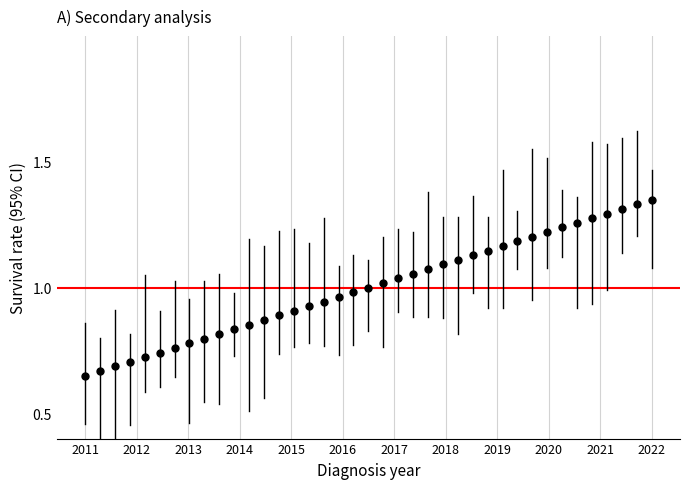

What is the range of X values (max minus min)?

11.0